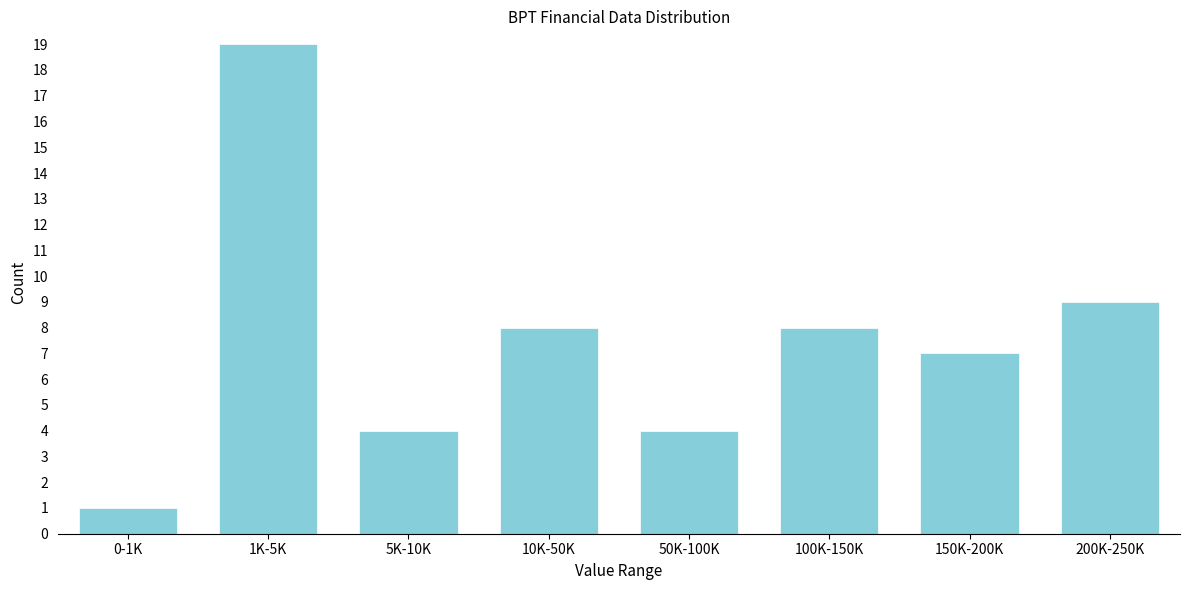

Reading left to right, what are all the values shown in this chart?

0-1K=1	1K-5K=19	5K-10K=4	10K-50K=8	50K-100K=4	100K-150K=8	150K-200K=7	200K-250K=9